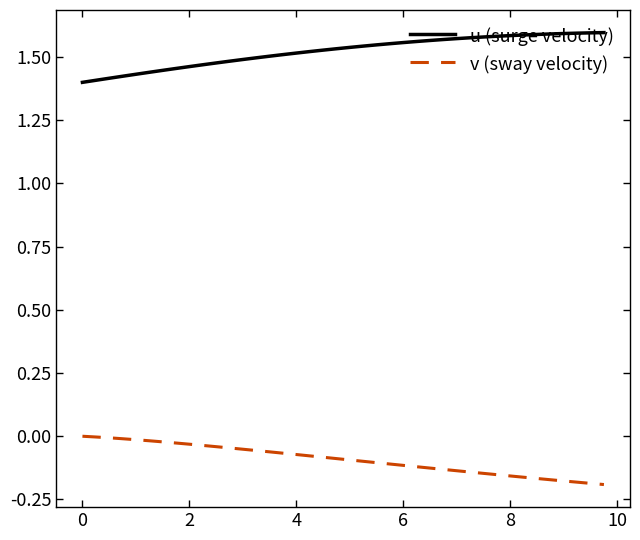

List the series in order of their overall mean, lowest first.

v (sway velocity), u (surge velocity)